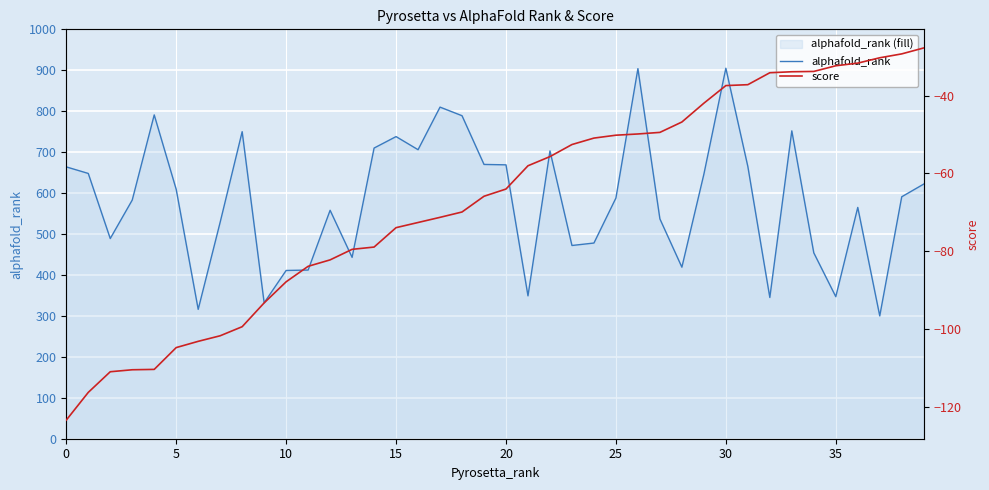

Which label corresponds to the largest value in the chart?

30